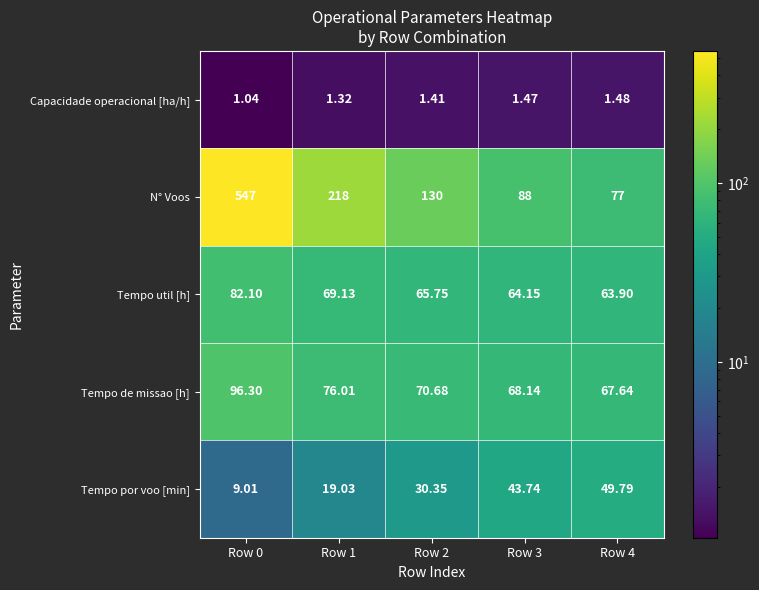

Which series has the widest spread of values?

N° Voos